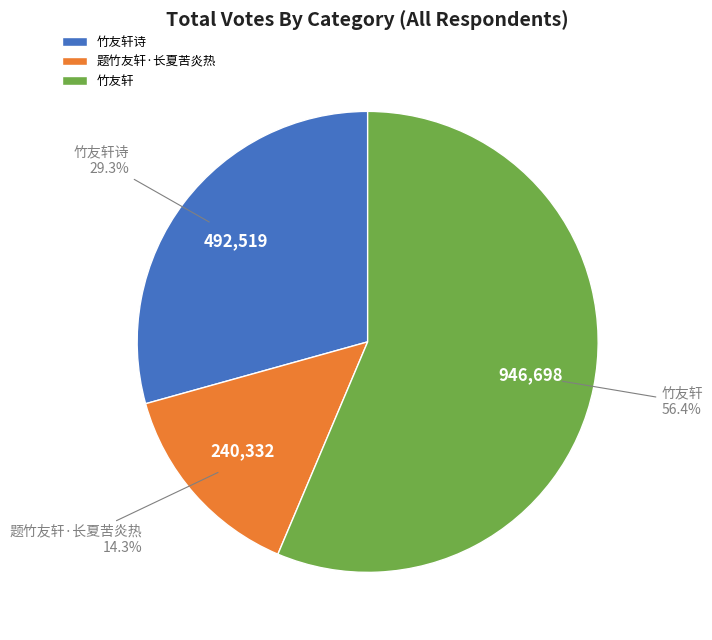

To the nearest percent, what is the difference between the 竹友轩 and 竹友轩诗 slice percentages?

27%